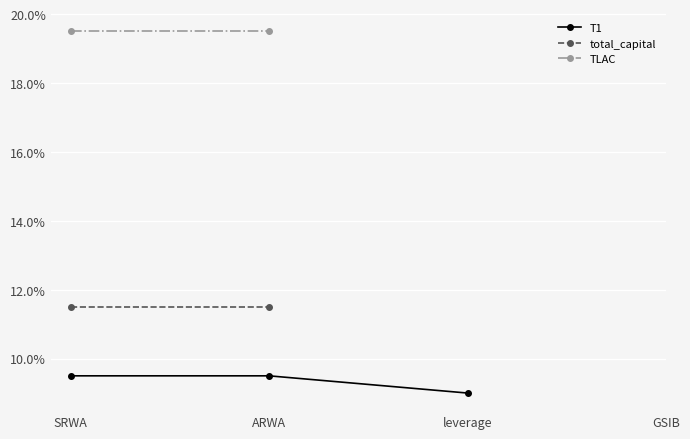

Which category has the lowest value across all series?

3